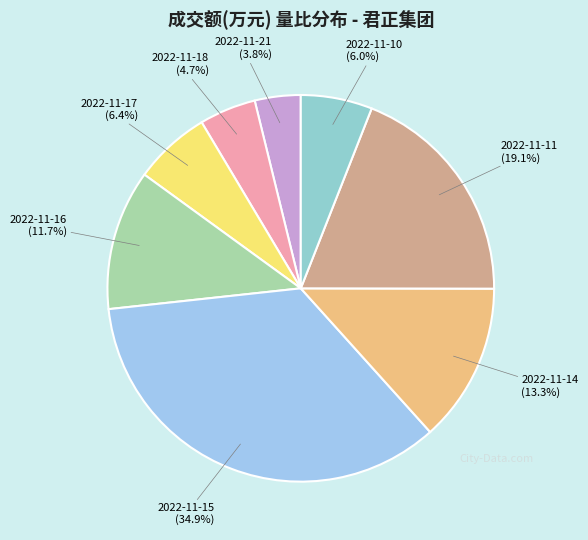

The 2022-11-10 slice represents 1% of the pie. True or false?

False